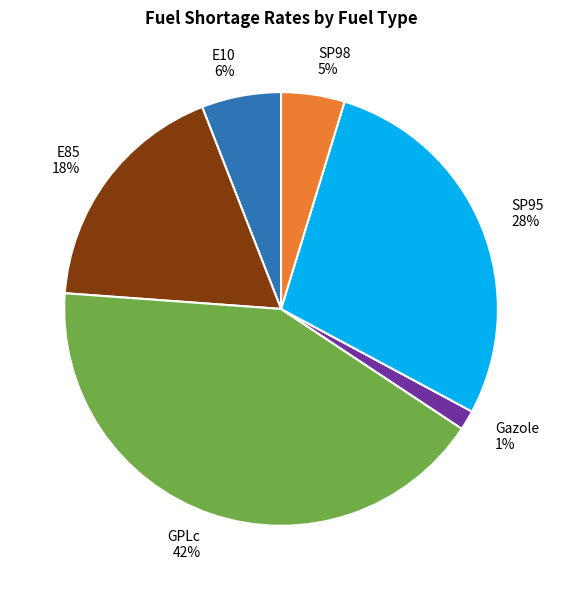

To the nearest percent, what is the combined percentage of GPLc and E85?

60%